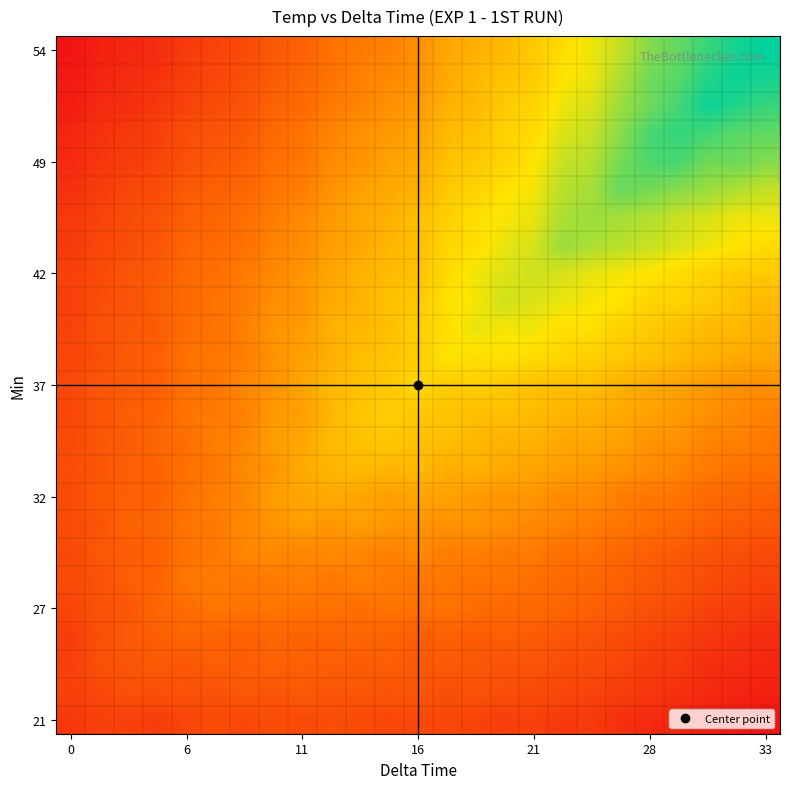

How many distinct data groups are displayed?

25